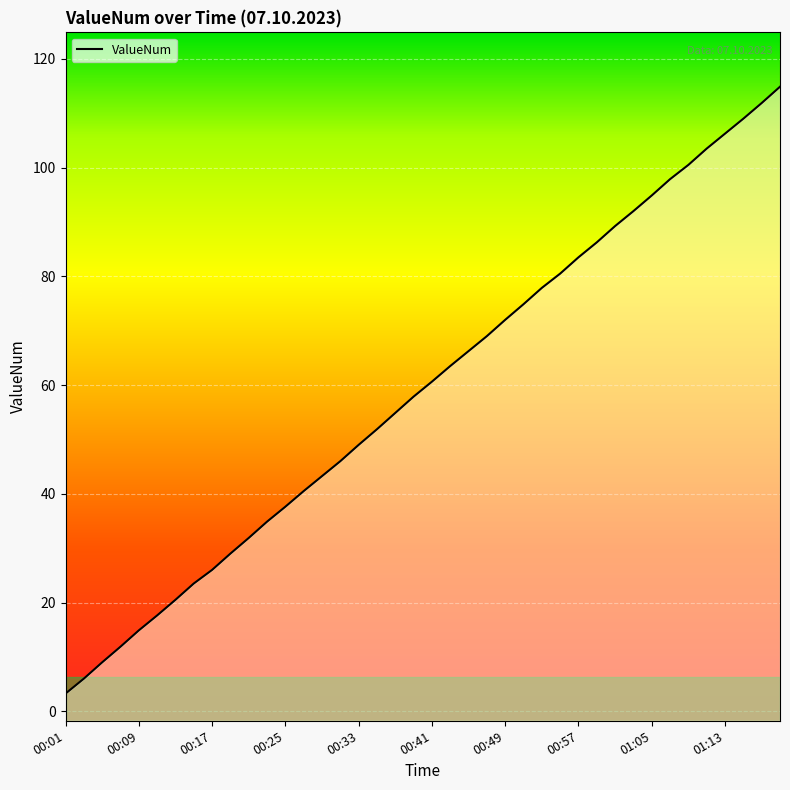

True or false: the data has more than 1 interior local peaks.

False